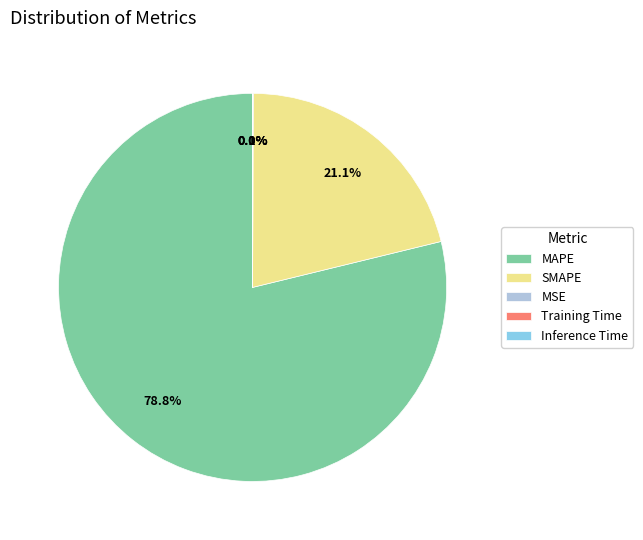

Which slice represents more than half of the pie?

MAPE